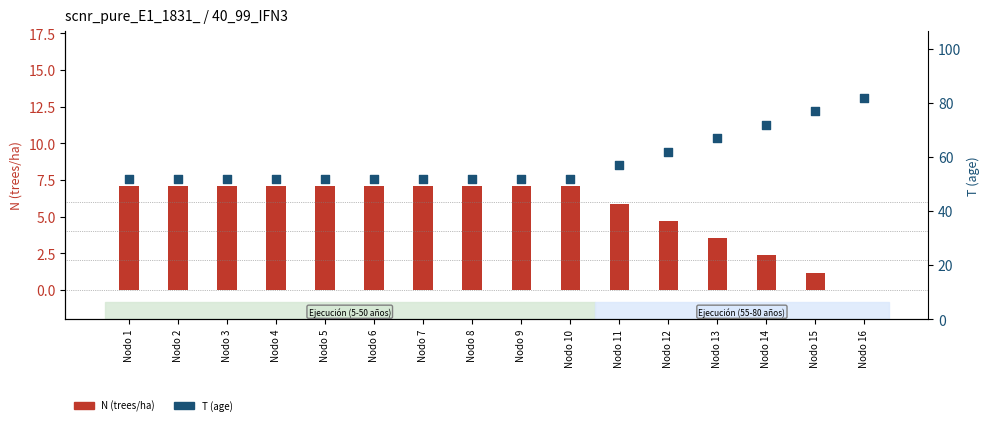

What are all the series names shown in the legend?

N (trees/ha), T (age)